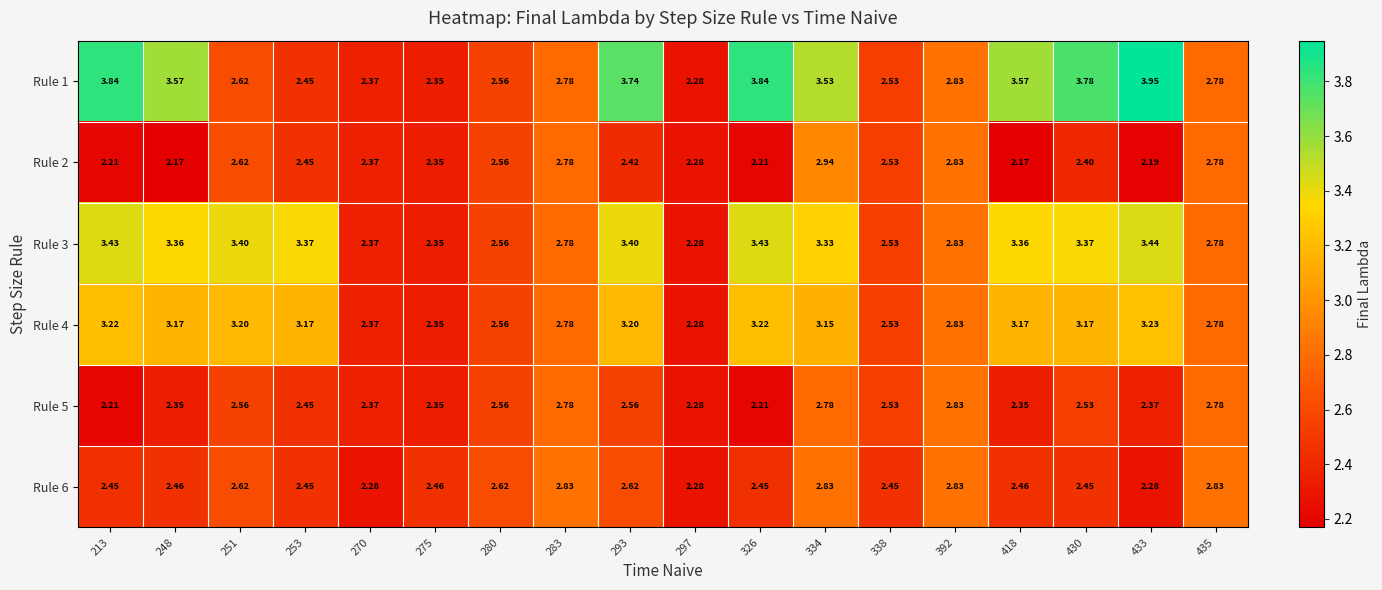

What is the total value across all series at 275?

14.2